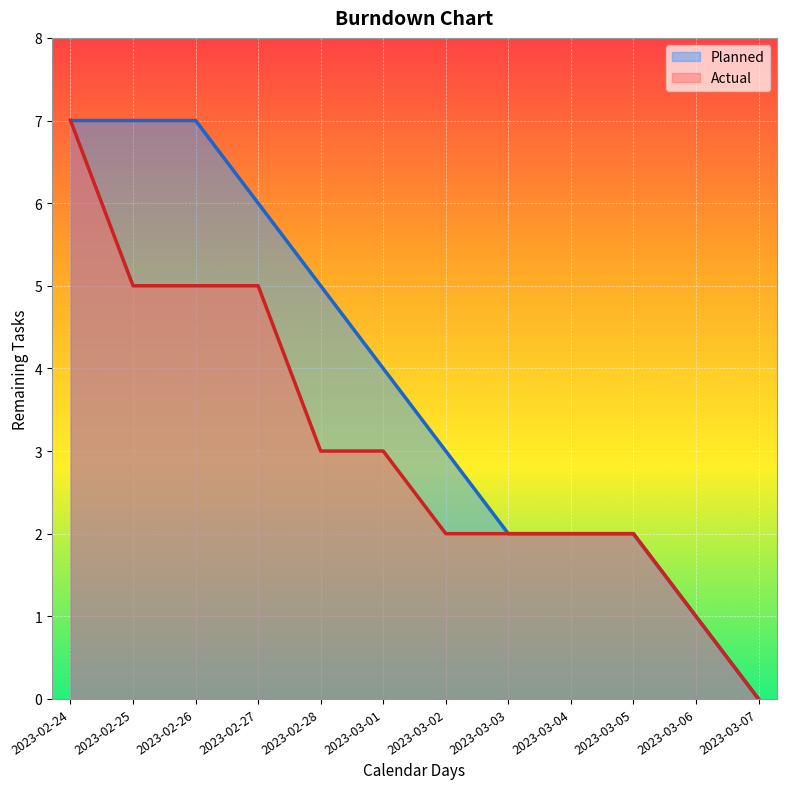

Which has a higher value, 2023-02-24 or 2023-03-05?

2023-02-24